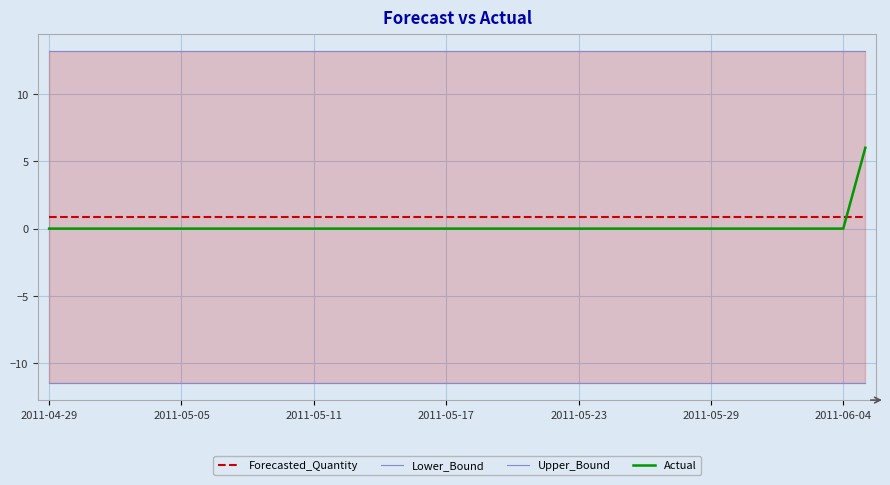

Reading left to right, extract all data points from this chart.

Forecasted_Quantity: 0.8	0.8	0.8	0.8	0.8	0.8	0.8	0.8	0.8	0.8	0.8	0.8	0.8	0.8	0.8	0.8	0.8	0.8	0.8	0.8	0.8	0.8	0.8	0.8	0.8	0.8	0.8	0.8	0.8	0.8	0.8	0.8	0.8	0.8	0.8	0.8	0.8	0.8
Lower_Bound: -11.5	-11.5	-11.5	-11.5	-11.5	-11.5	-11.5	-11.5	-11.5	-11.5	-11.5	-11.5	-11.5	-11.5	-11.5	-11.5	-11.5	-11.5	-11.5	-11.5	-11.5	-11.5	-11.5	-11.5	-11.5	-11.5	-11.5	-11.5	-11.5	-11.5	-11.5	-11.5	-11.5	-11.5	-11.5	-11.5	-11.5	-11.5
Upper_Bound: 13.2	13.2	13.2	13.2	13.2	13.2	13.2	13.2	13.2	13.2	13.2	13.2	13.2	13.2	13.2	13.2	13.2	13.2	13.2	13.2	13.2	13.2	13.2	13.2	13.2	13.2	13.2	13.2	13.2	13.2	13.2	13.2	13.2	13.2	13.2	13.2	13.2	13.2
Actual: 0.0	0.0	0.0	0.0	0.0	0.0	0.0	0.0	0.0	0.0	0.0	0.0	0.0	0.0	0.0	0.0	0.0	0.0	0.0	0.0	0.0	0.0	0.0	0.0	0.0	0.0	0.0	0.0	0.0	0.0	0.0	0.0	0.0	0.0	0.0	0.0	0.0	6.0